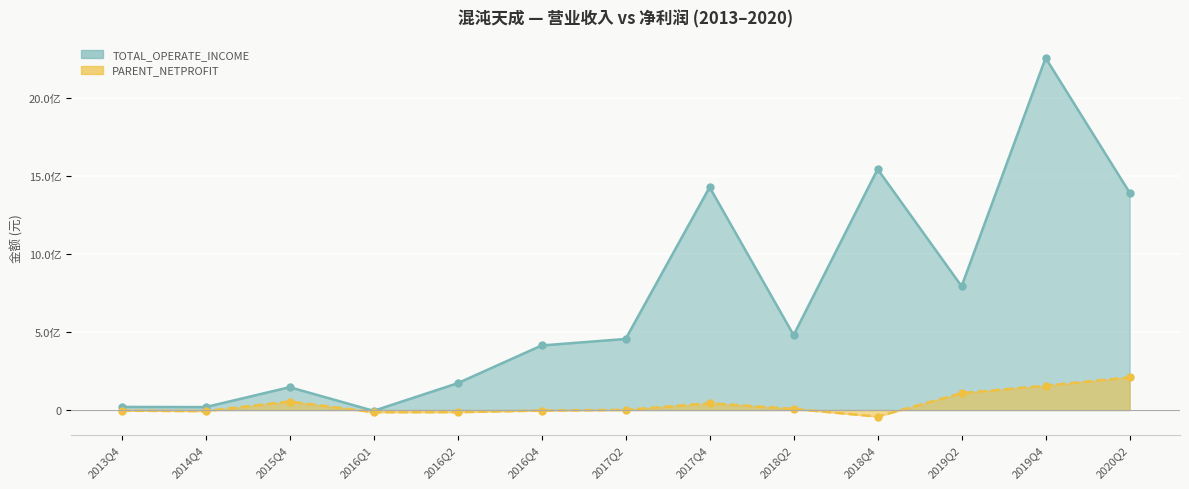

How many interior local peaks does the PARENT_NETPROFIT series have?

2